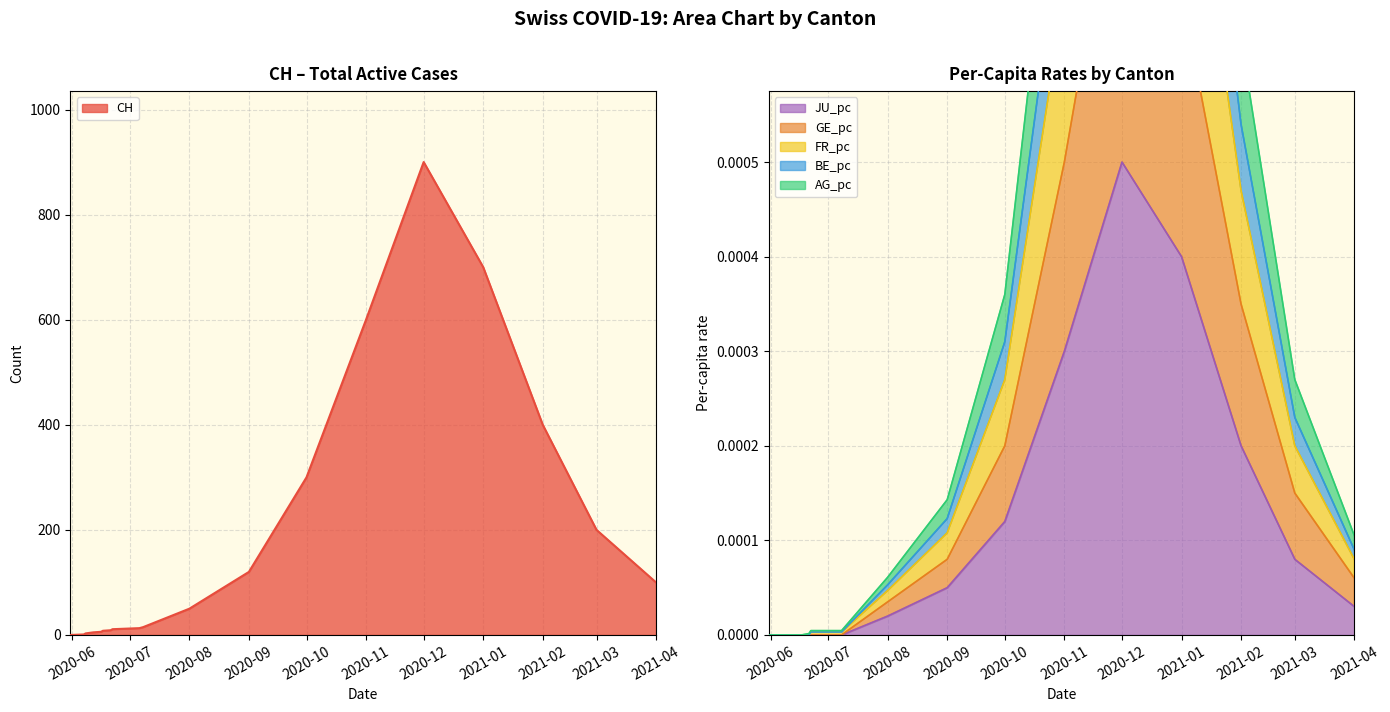

What are all the series names shown in the legend?

CH, GE_pc, FR_pc, AG_pc, BE_pc, JU_pc